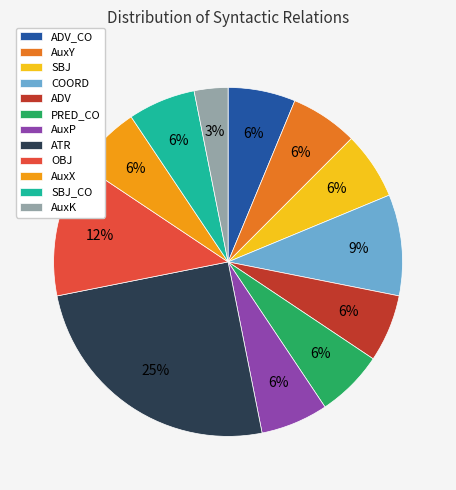

Does SBJ_CO represent more than half of the total?

No